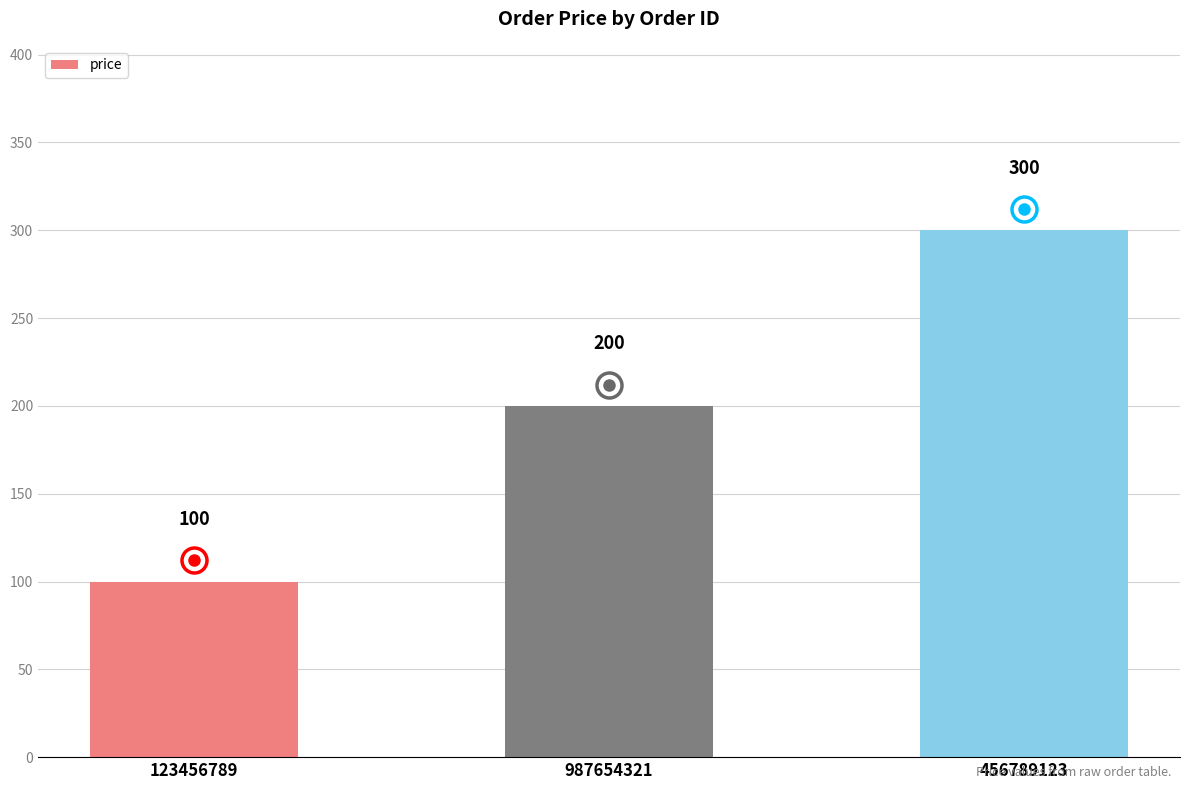

The chart shows a value of 531 at 456789123. True or false?

False